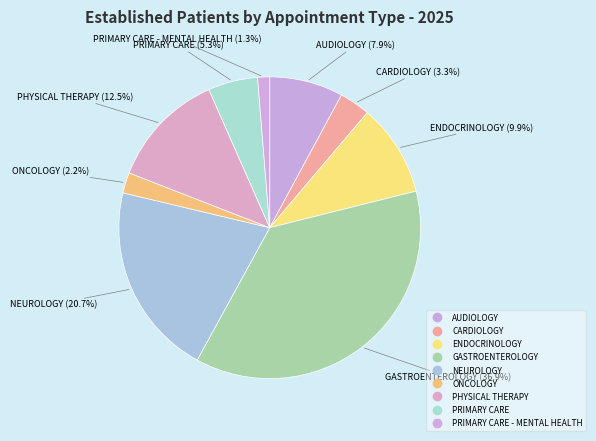

Which slice is the largest?

GASTROENTEROLOGY